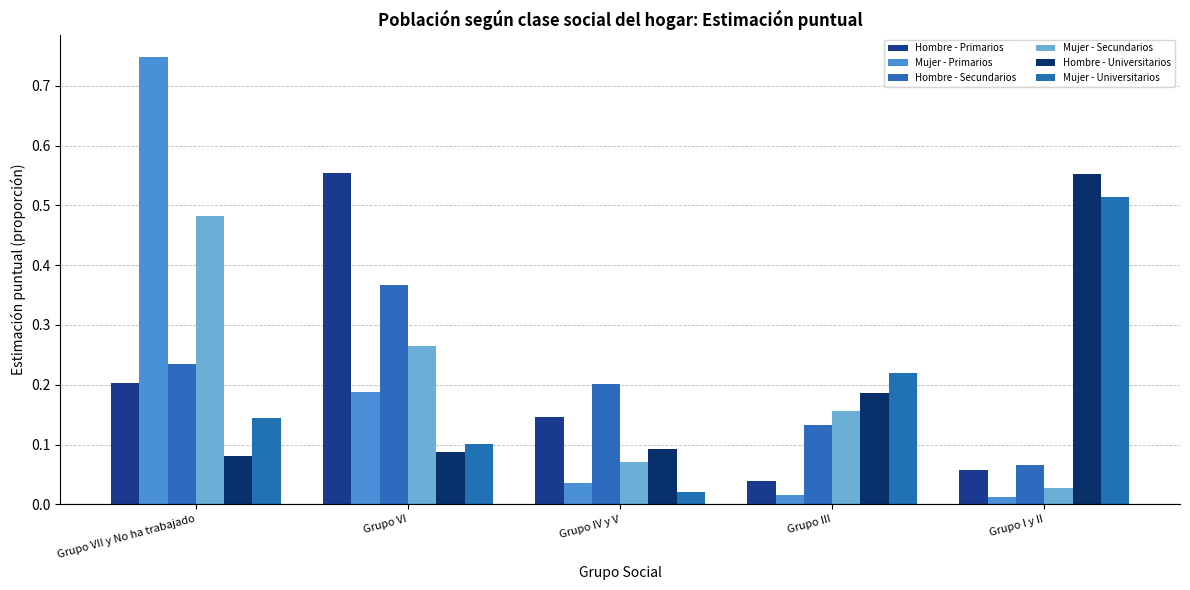

Which series changed the most between Grupo VI and Grupo III?

Hombre - Primarios